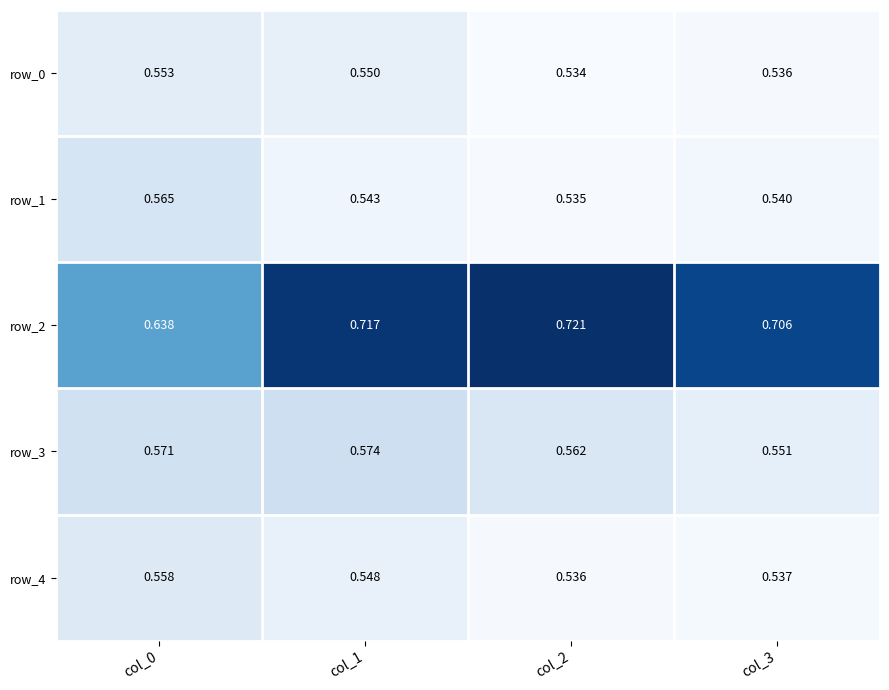

Reading left to right, transcribe all the data shown in this chart.

row_0: col_0=0.6	col_1=0.5	col_2=0.5	col_3=0.5
row_1: col_0=0.6	col_1=0.5	col_2=0.5	col_3=0.5
row_2: col_0=0.6	col_1=0.7	col_2=0.7	col_3=0.7
row_3: col_0=0.6	col_1=0.6	col_2=0.6	col_3=0.6
row_4: col_0=0.6	col_1=0.5	col_2=0.5	col_3=0.5